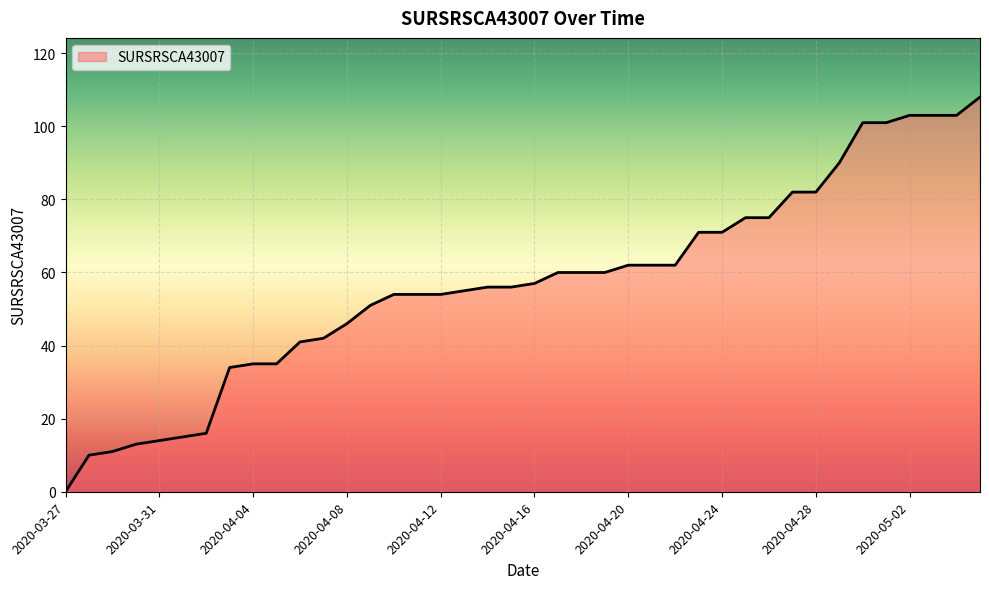

What is the maximum value shown in the chart?

108